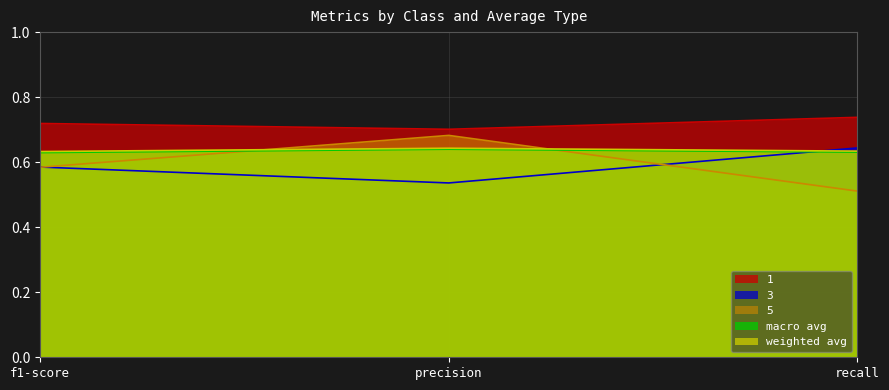

Reading left to right, list all the values displayed in this chart.

1: f1-score=0.7	precision=0.7	recall=0.7
3: f1-score=0.6	precision=0.5	recall=0.6
5: f1-score=0.6	precision=0.7	recall=0.5
macro avg: f1-score=0.6	precision=0.6	recall=0.6
weighted avg: f1-score=0.6	precision=0.6	recall=0.6